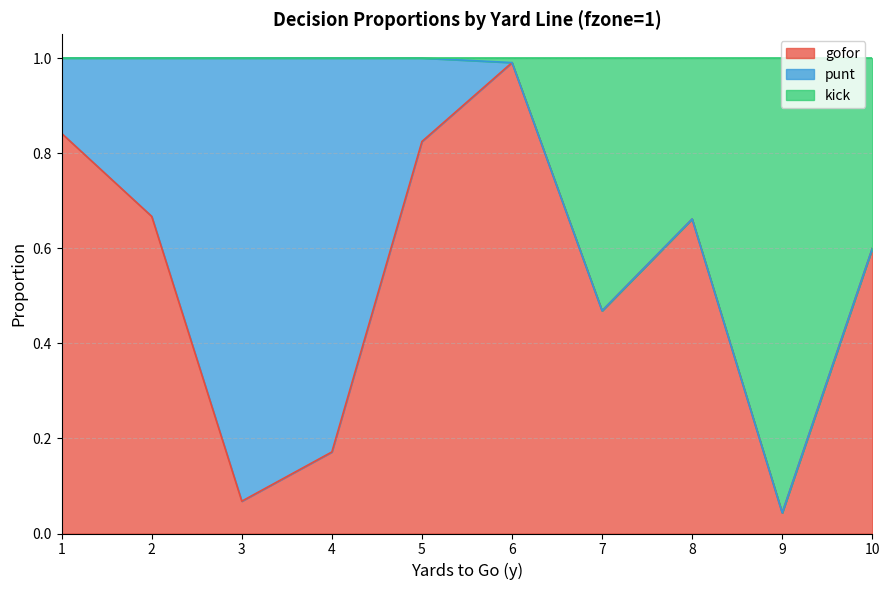

What are all the series names shown in the legend?

gofor, punt, kick